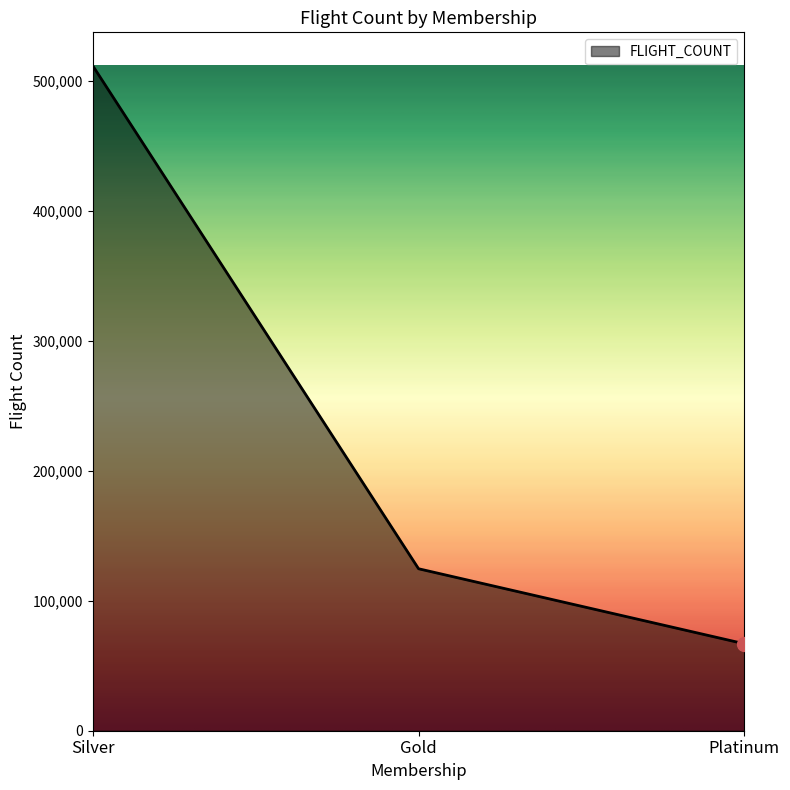

How many values are below 124567?

1